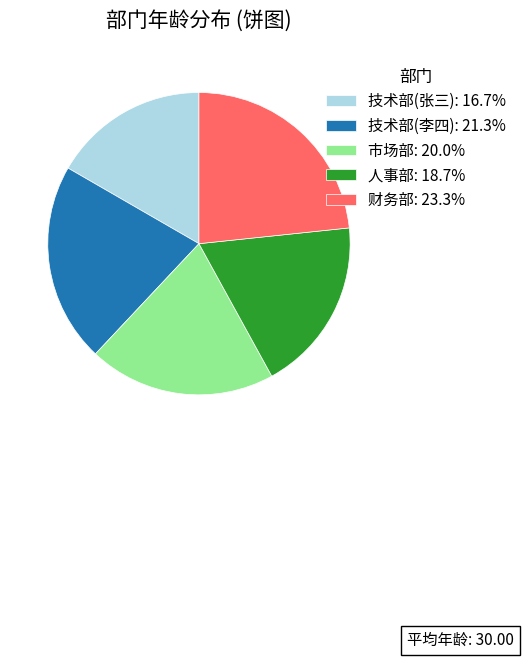

Which slice is the smallest?

技术部(张三)